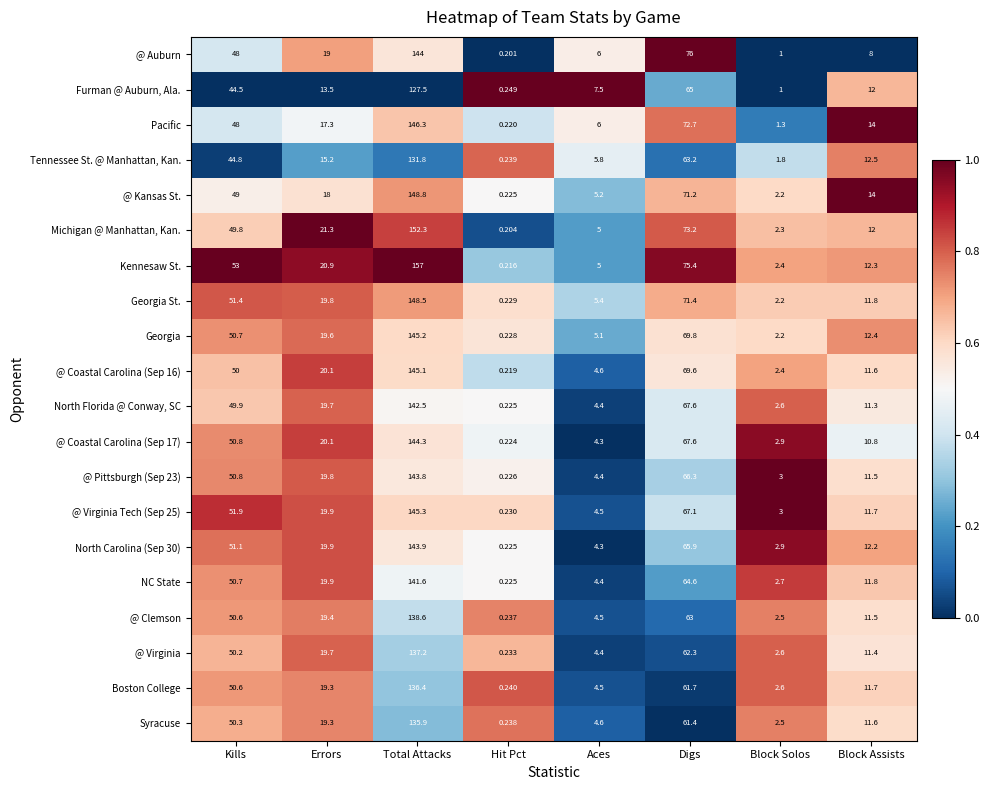

What is the spread (max minus min) of values at Total Attacks?

29.5